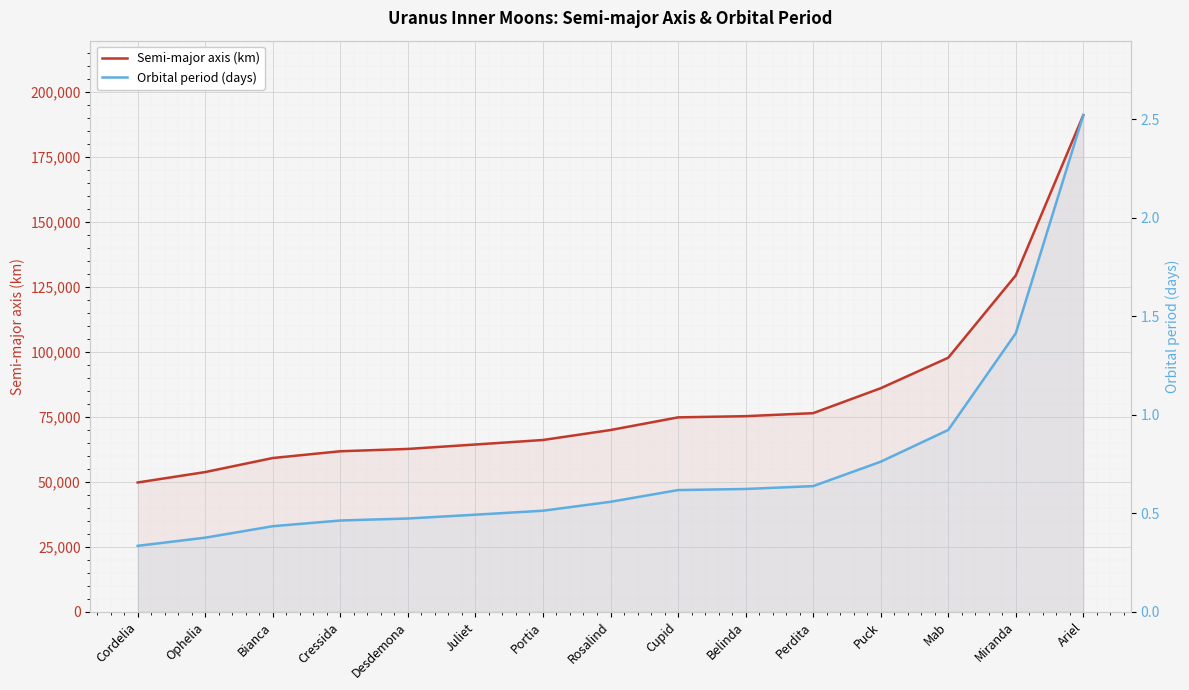

At how many categories does at least one series exceed 1290?

15